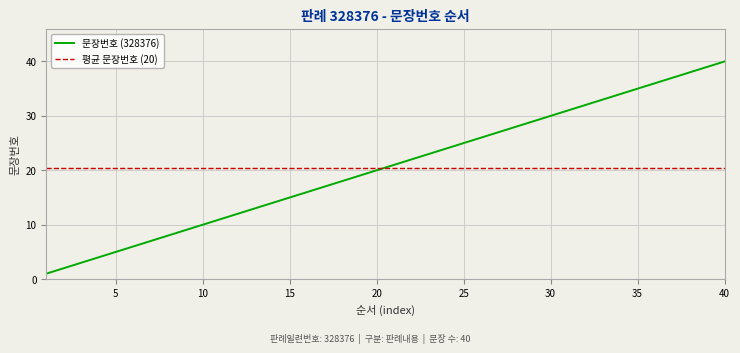

Reading right to left, transcribe all the data shown in this chart.

40	39	38	37	36	35	34	33	32	31	30	29	28	27	26	25	24	23	22	21	20	19	18	17	16	15	14	13	12	11	10	9	8	7	6	5	4	3	2	1